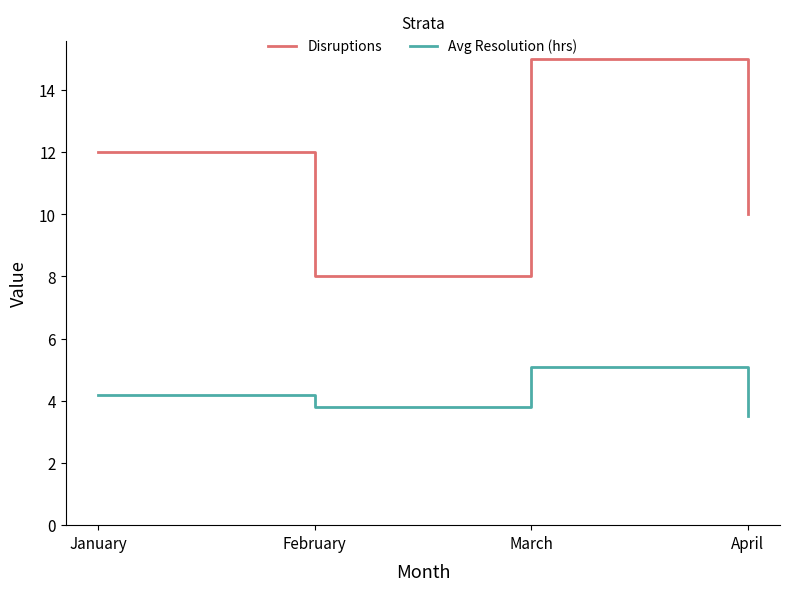

True or false: Avg Resolution (hrs) and Disruptions intersect in this chart.

False